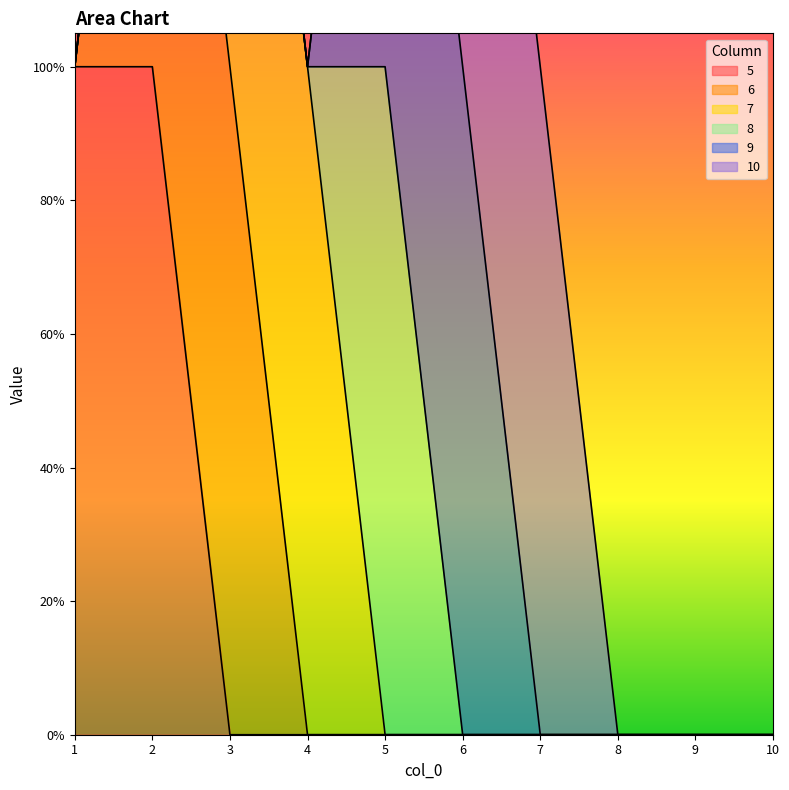

True or false: 9 and 6 cross at least once.

False